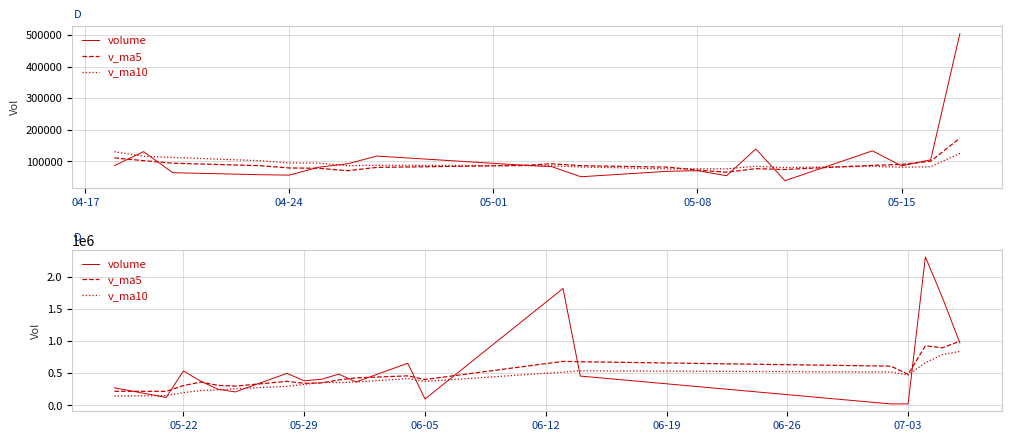

Reading left to right, extract all data points from this chart.

volume: 274142.9	124671.9	536744.7	376751.7	252543.2	210213.7	499267.9	383634.6	407024.6	486927.7	365689.4	656341.4	100435.0	1817455.0	456741.0	23963.0	25022.0	2309084.2	1668010.5	969694.2
v_ma5: 220796.1	218991.6	309109.6	363394.3	312970.9	300185.0	375104.2	344482.2	350536.8	397413.7	428508.8	459923.5	403283.6	685369.7	679332.4	610987.1	484723.2	926453.1	896564.2	999154.8
v_ma10: 147764.5	153331.2	199919.5	232098.9	243393.0	260490.6	297047.9	326795.9	356965.6	355192.3	364346.9	417513.9	373882.9	517953.2	538373.0	519748.0	472323.4	664868.3	790966.9	839243.6